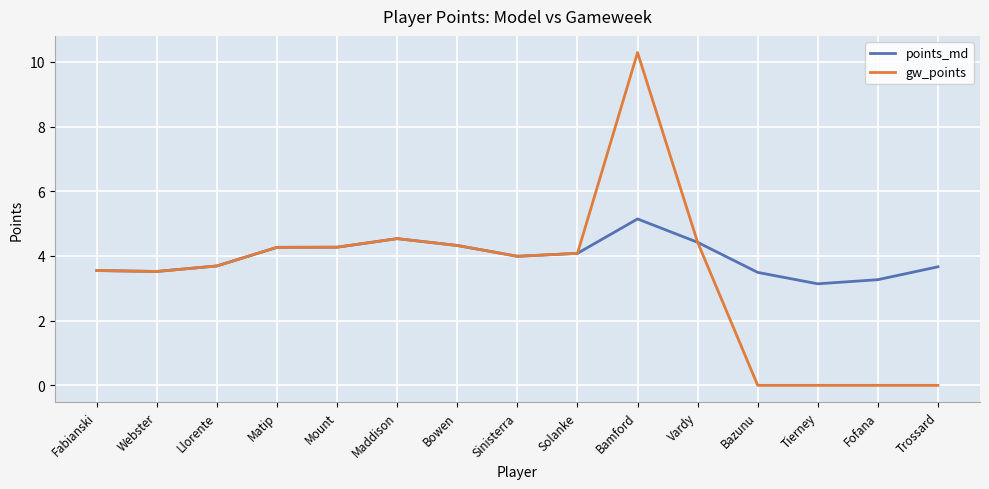

What is the maximum value shown in the chart?

10.3